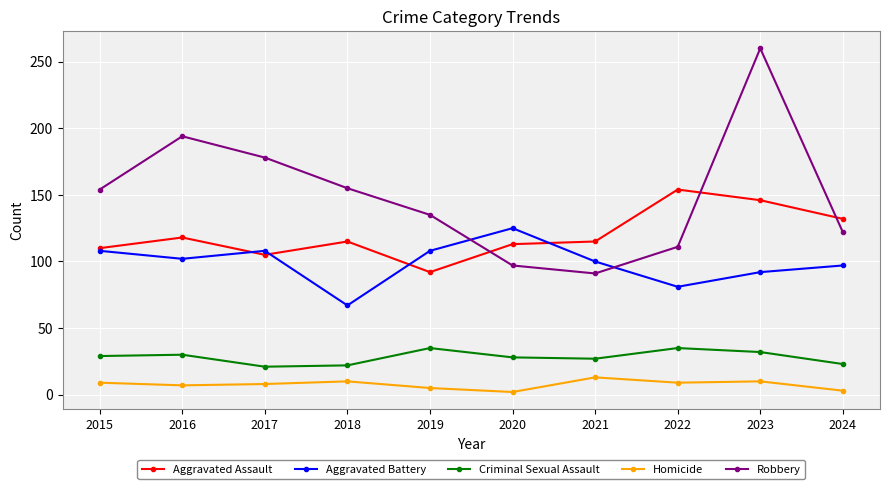

At which category does Aggravated Battery reach its first local valley?

2016